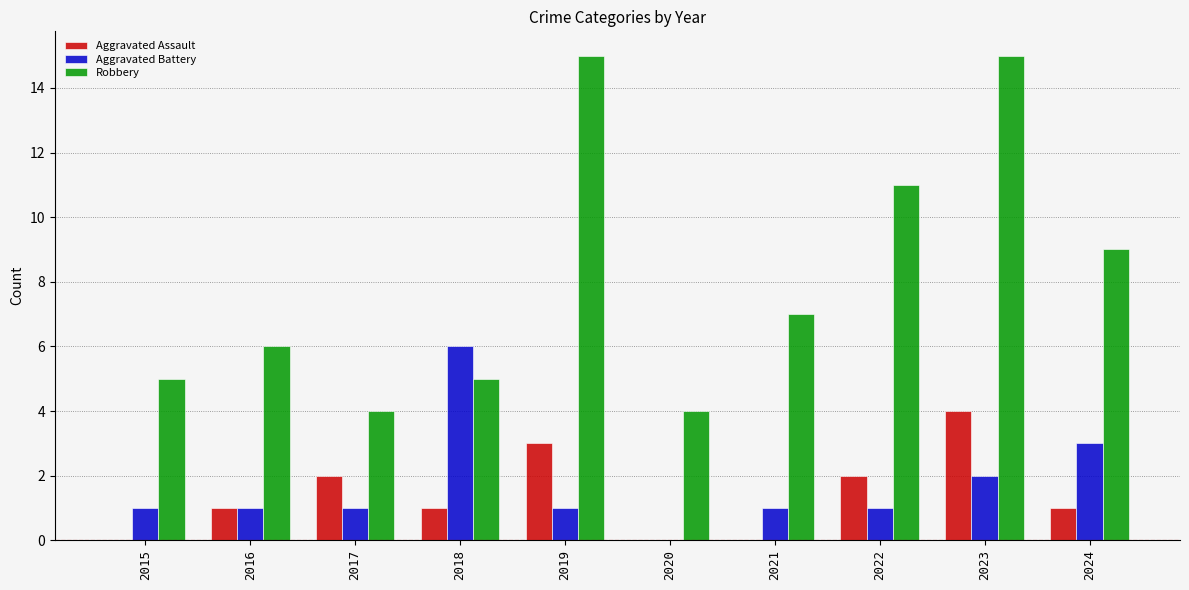

Is it true that Robbery equals 8 at 2019?

False